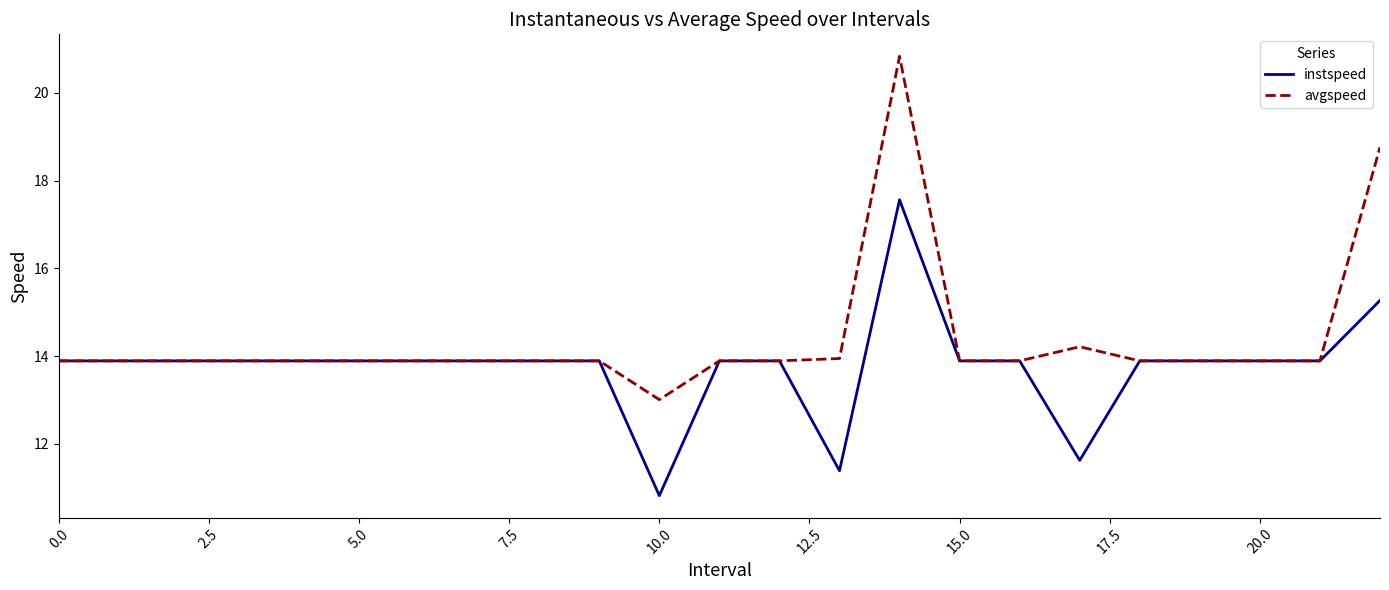

Rank the series by their average value, from lowest to highest.

instspeed, avgspeed